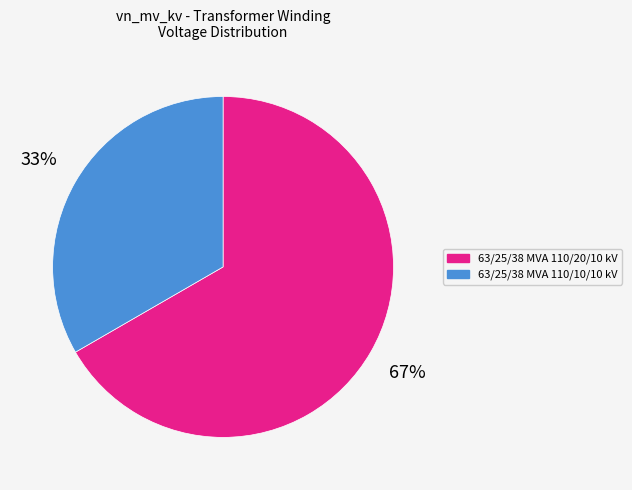

What is the ratio of the value at 63/25/38 MVA 110/10/10 kV to the value at 63/25/38 MVA 110/20/10 kV?

0.5